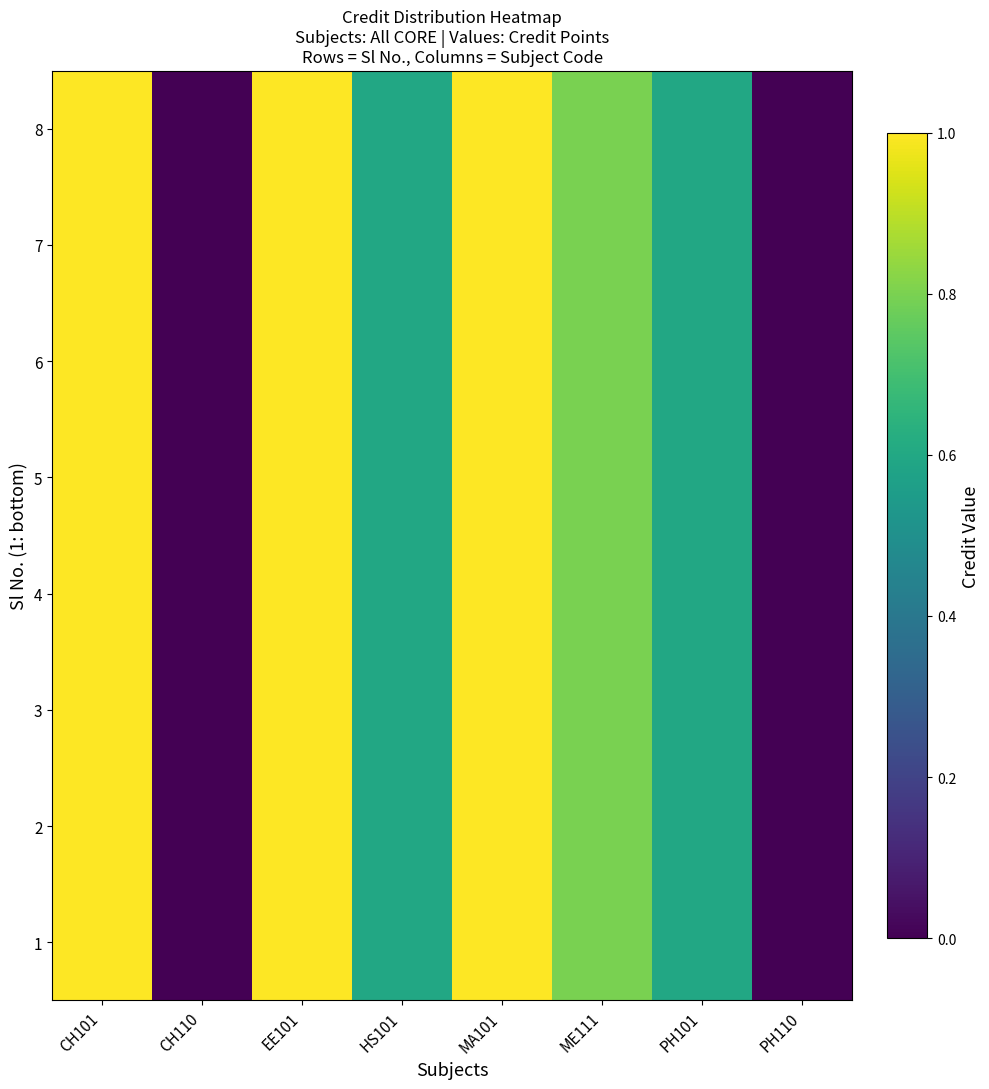

Rank the series at HS101 from highest to lowest value.

1, 2, 3, 4, 5, 6, 7, 8